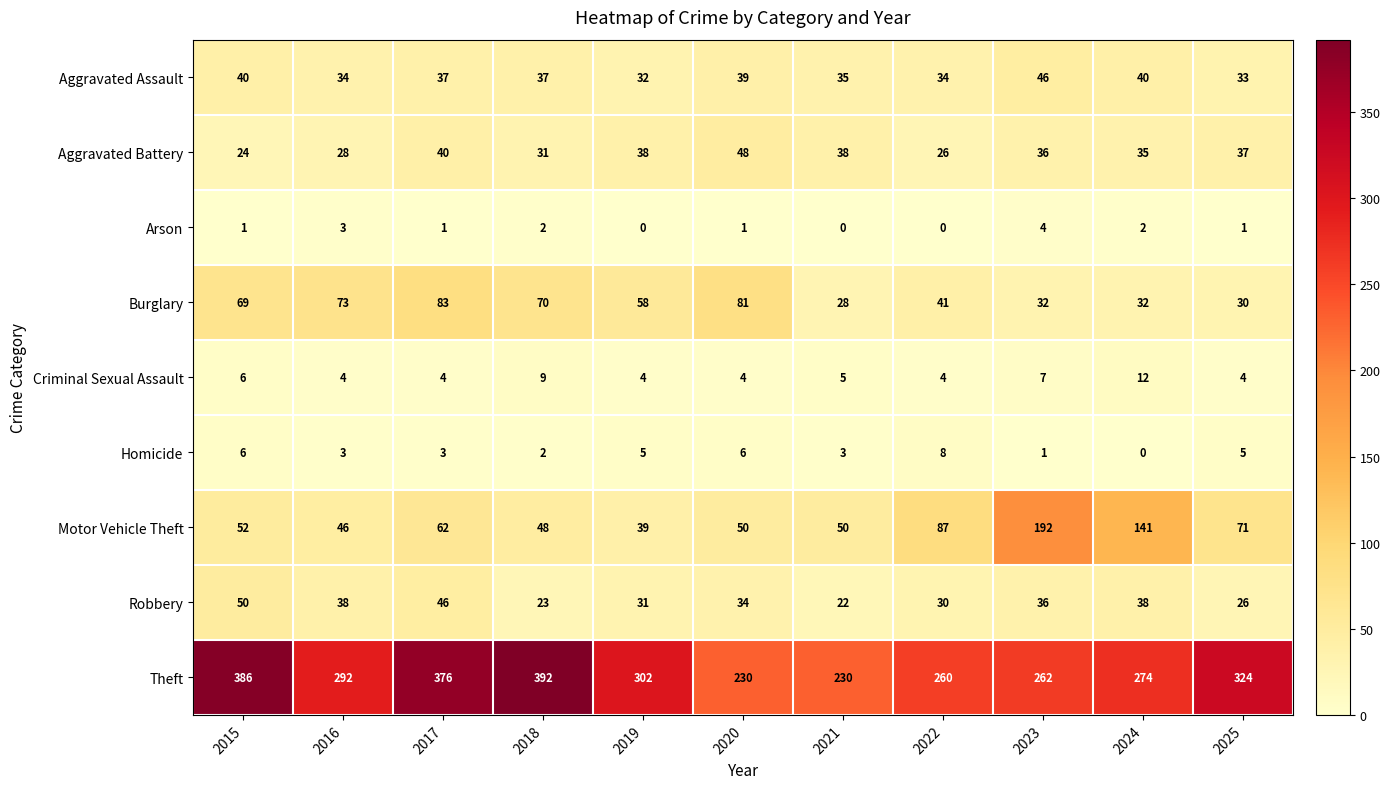

What is the greatest value displayed?

392